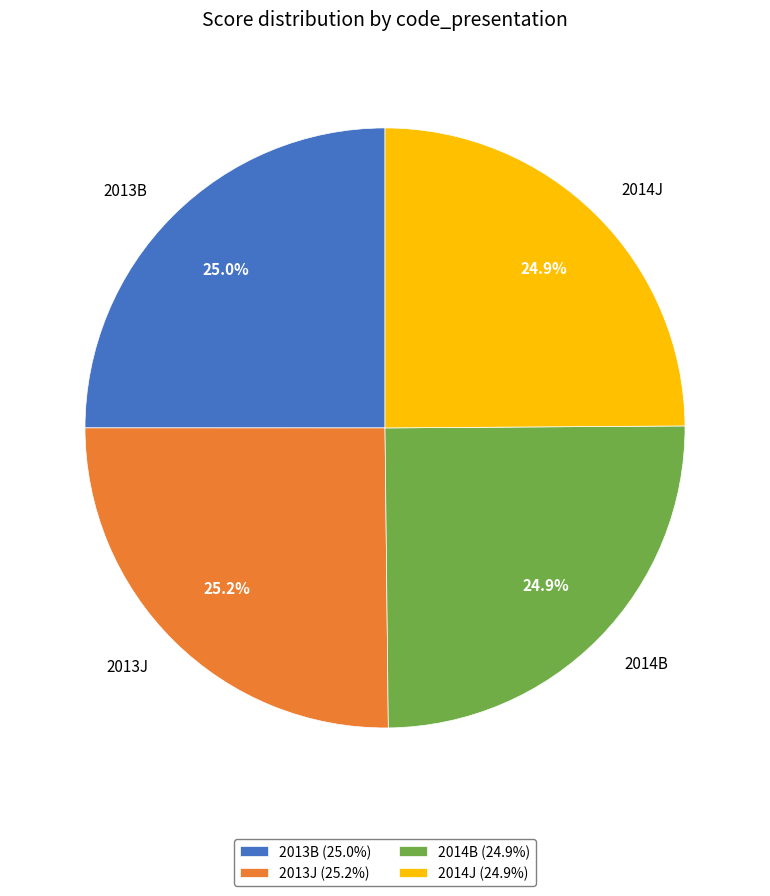

Does any single category account for the majority?

No